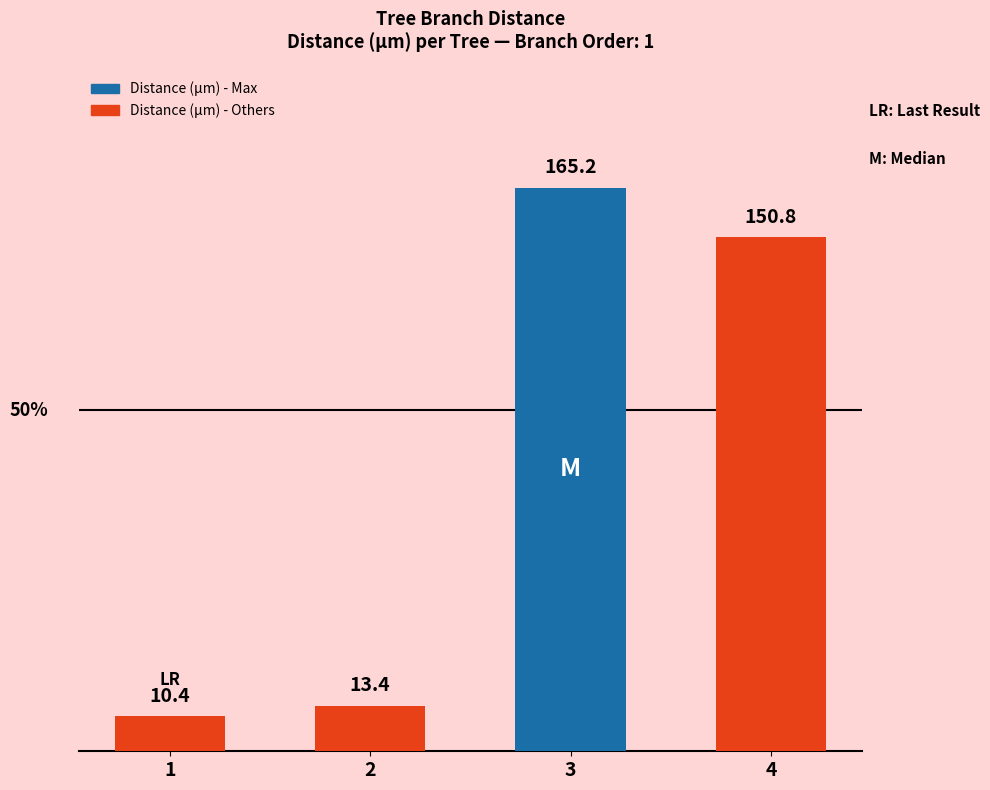

Is it true that the value at 2 is 13.4?

True